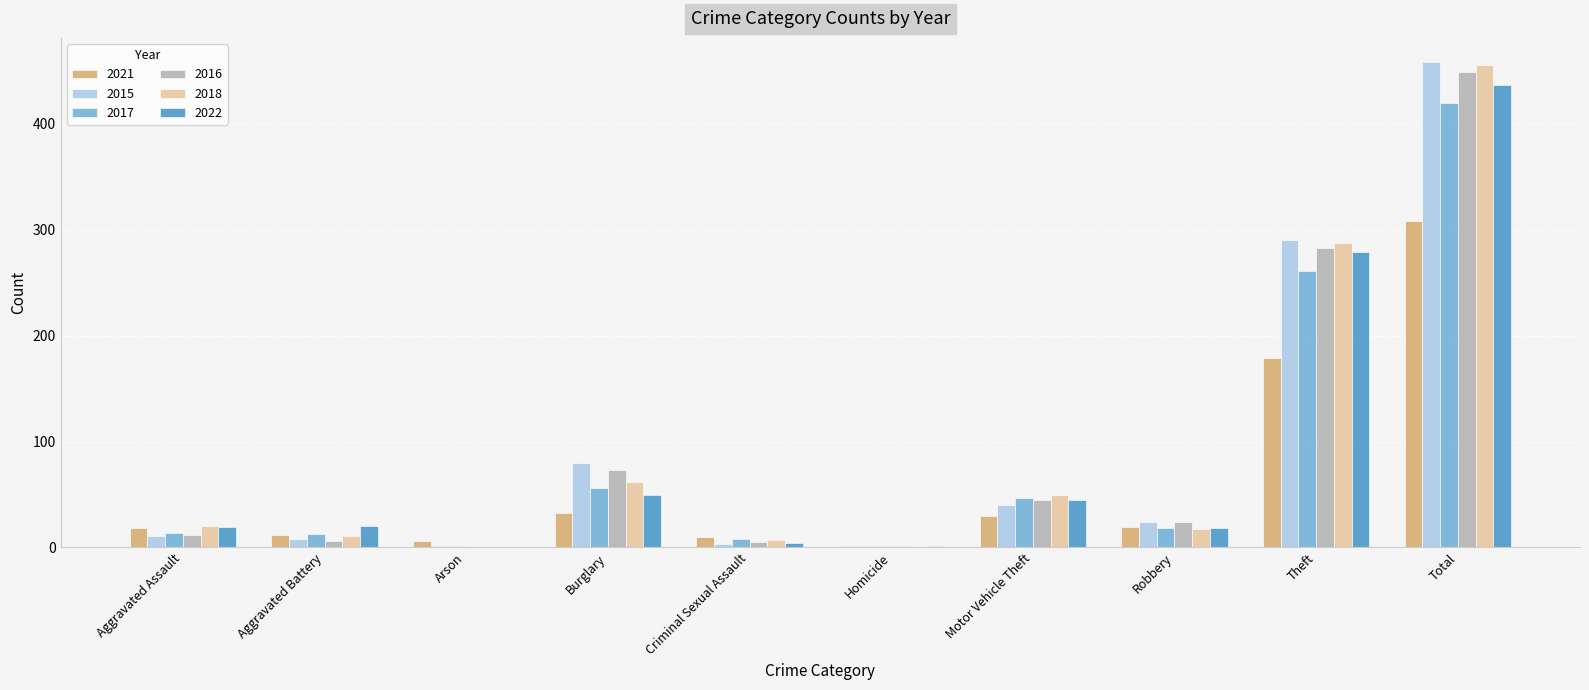

Is the value of 2016 at Robbery greater than the value of 2015 at Total?

No